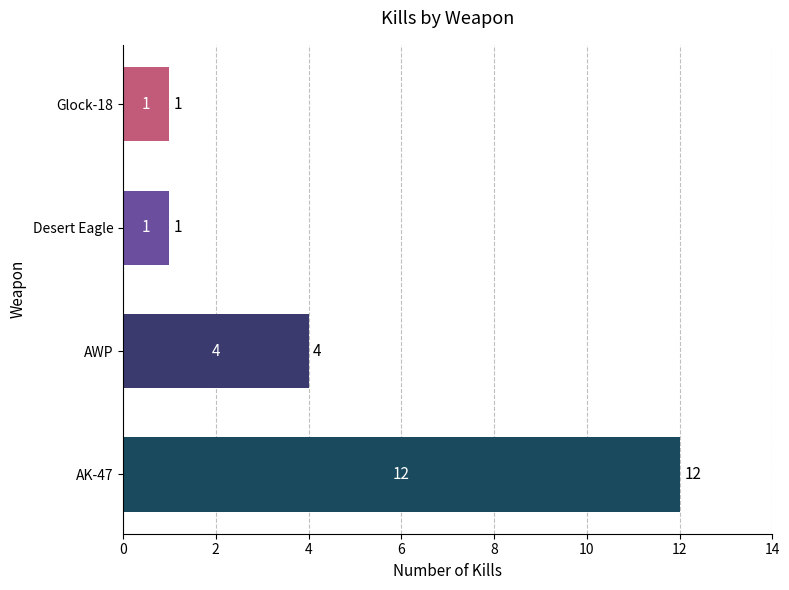

True or false: the data shows 1 at Desert Eagle.

True